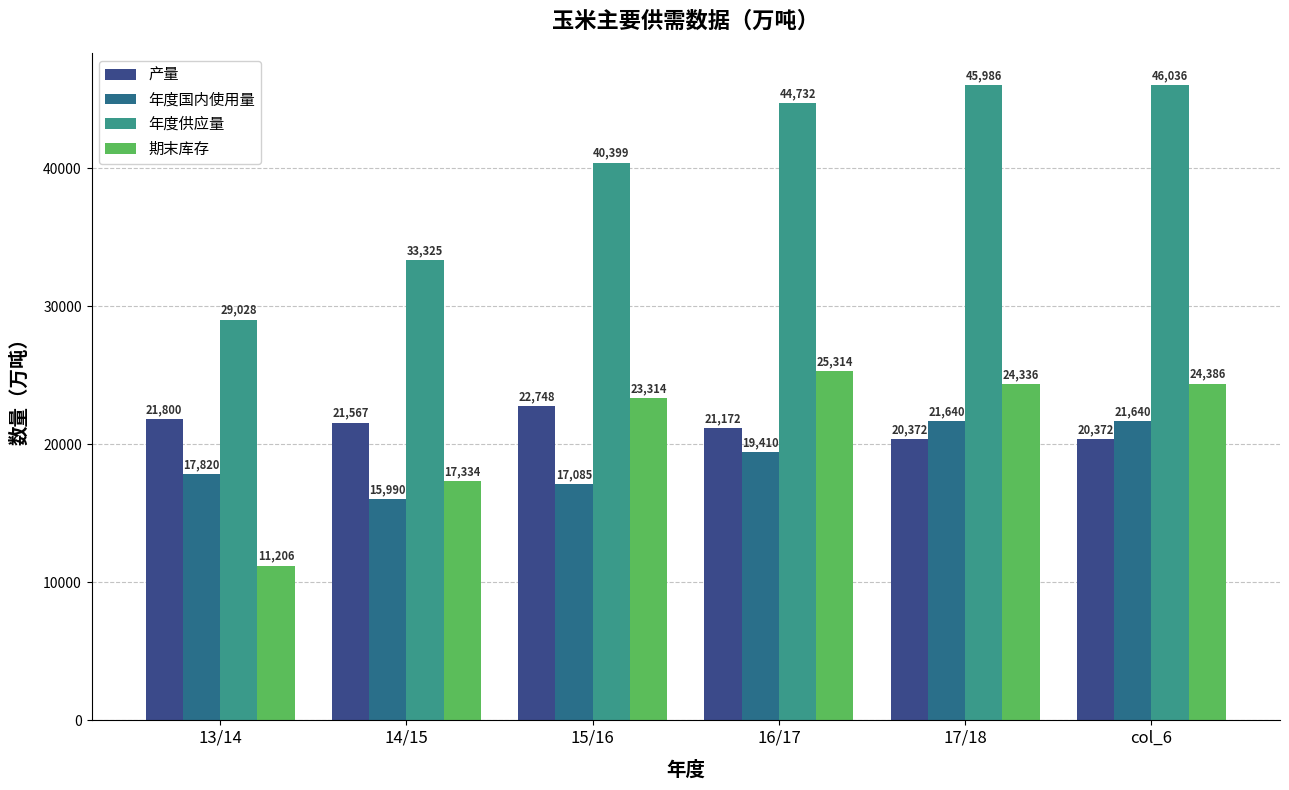

List the series in order of their peak value, highest first.

年度供应量, 期末库存, 产量, 年度国内使用量